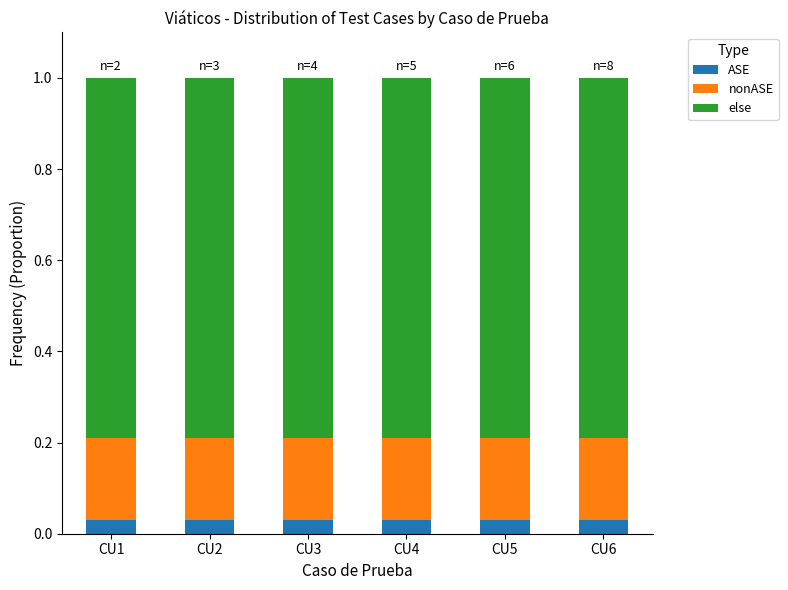

What is the total value across all series at CU1?

1.0